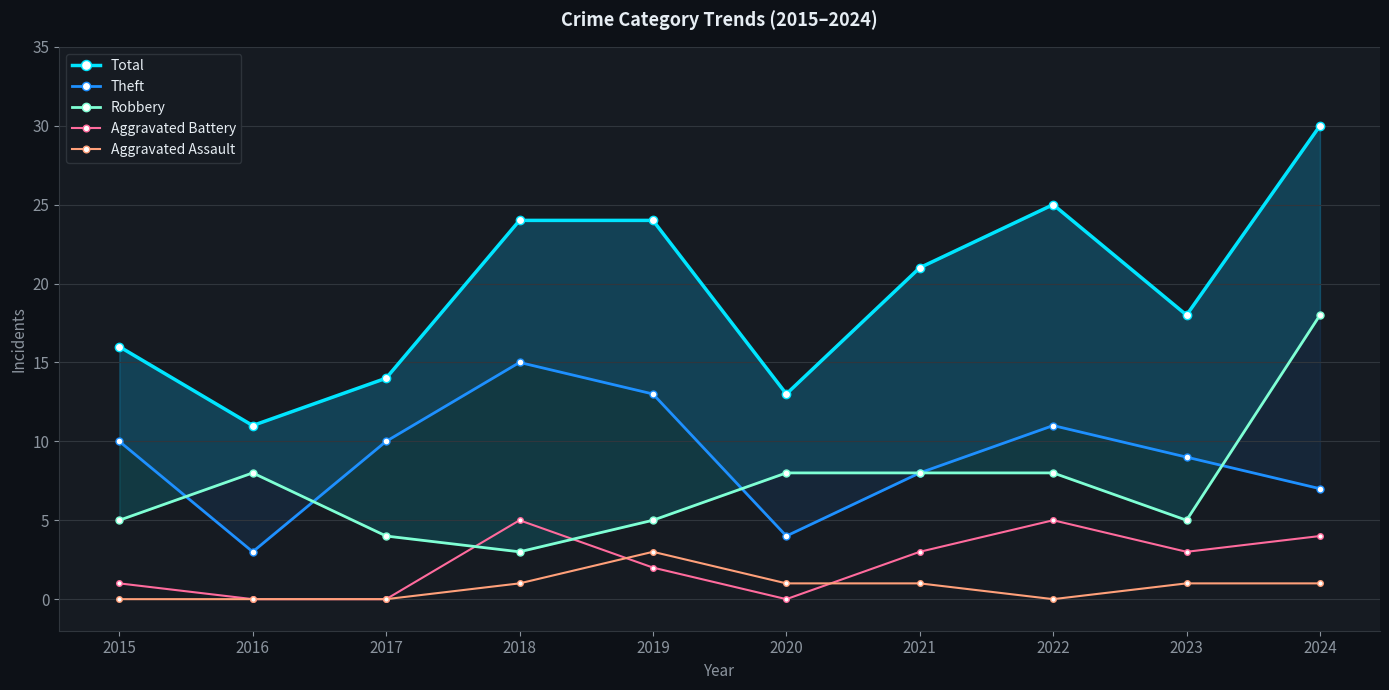

Between 2024 and 2017, which is larger?

2024